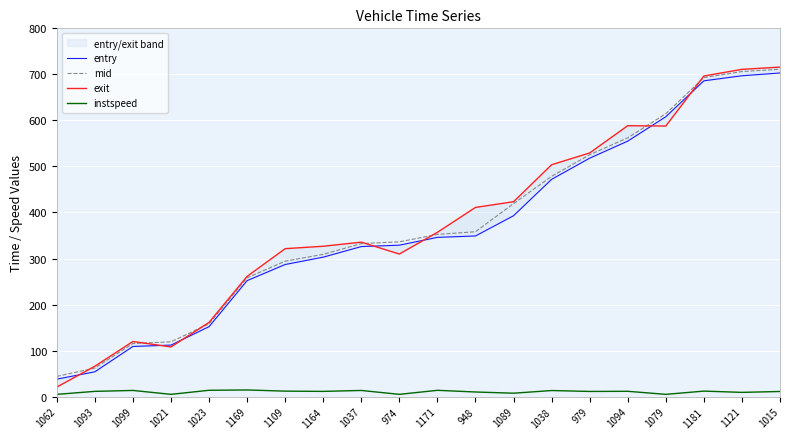

The instspeed series shows 3.0 at 1015. True or false?

False